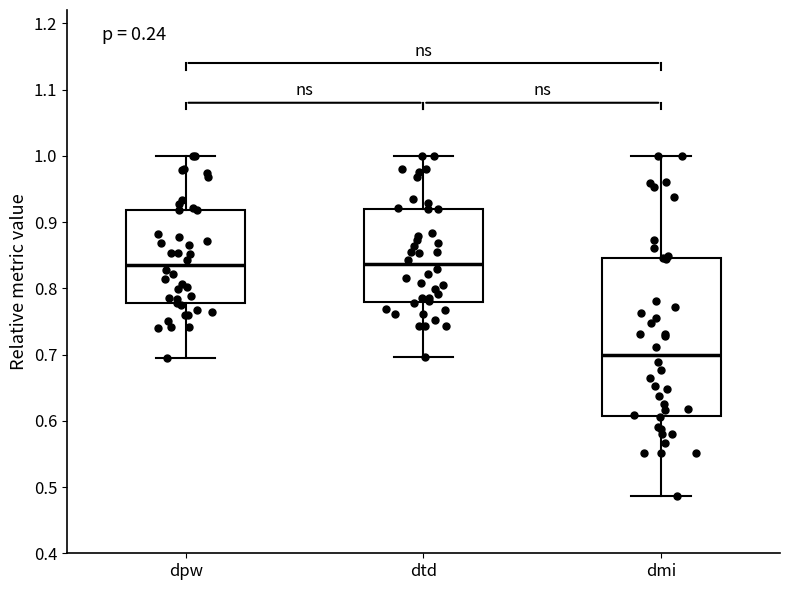

Reading left to right, read every box against the y-axis: the position of its median line, the range the box covers, and the ends of its whiskers. The values are not printed on the chart, so give them approximately, as read against the axis.

dpw: median 0.84, box 0.78 to 0.92, whiskers 0.69 to 1.00
dtd: median 0.84, box 0.78 to 0.92, whiskers 0.70 to 1.00
dmi: median 0.70, box 0.61 to 0.85, whiskers 0.49 to 1.00